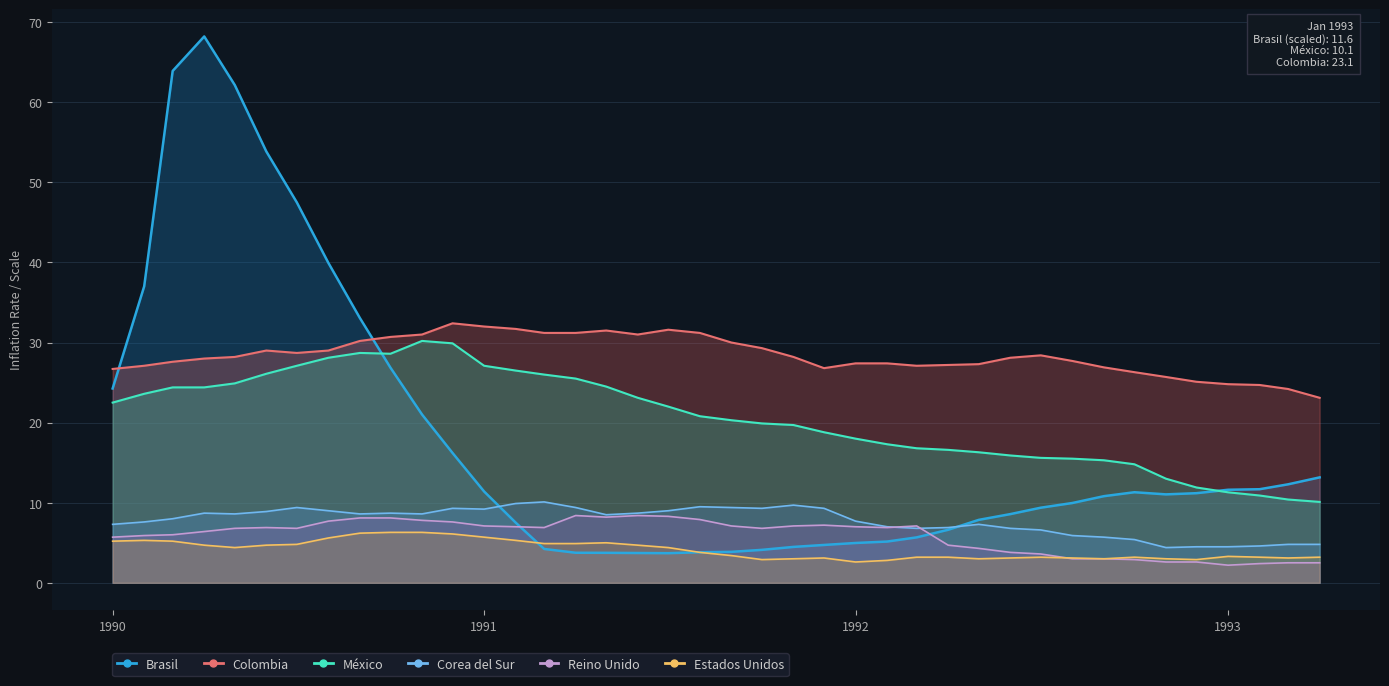

What is the maximum value shown in the chart?

68.2